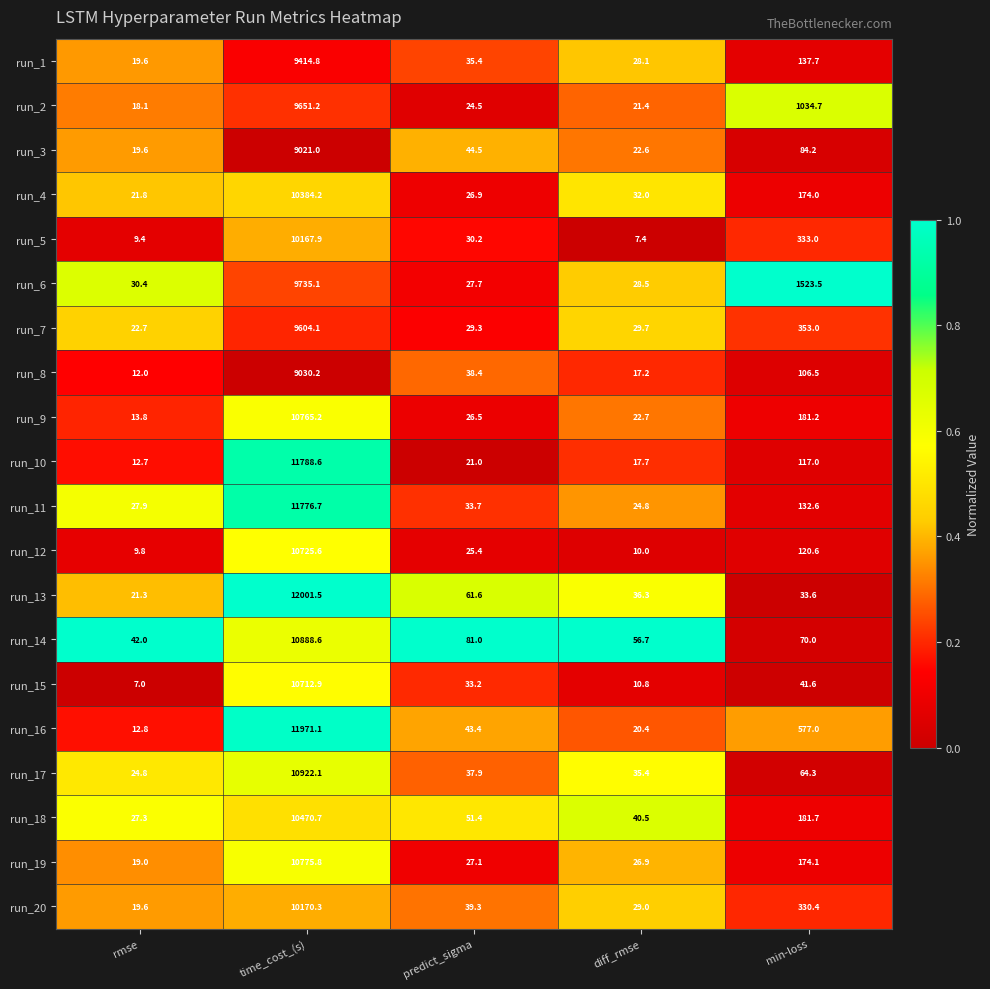

What is the total value across all series at rmse?

391.6